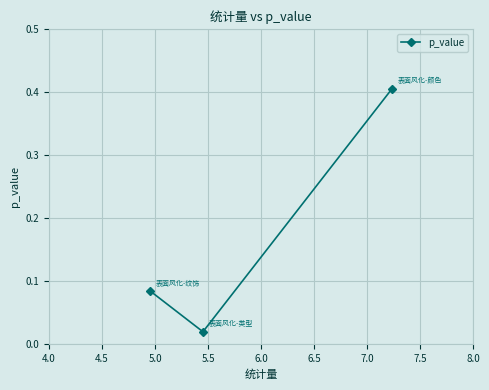

What is the greatest value displayed?

0.4